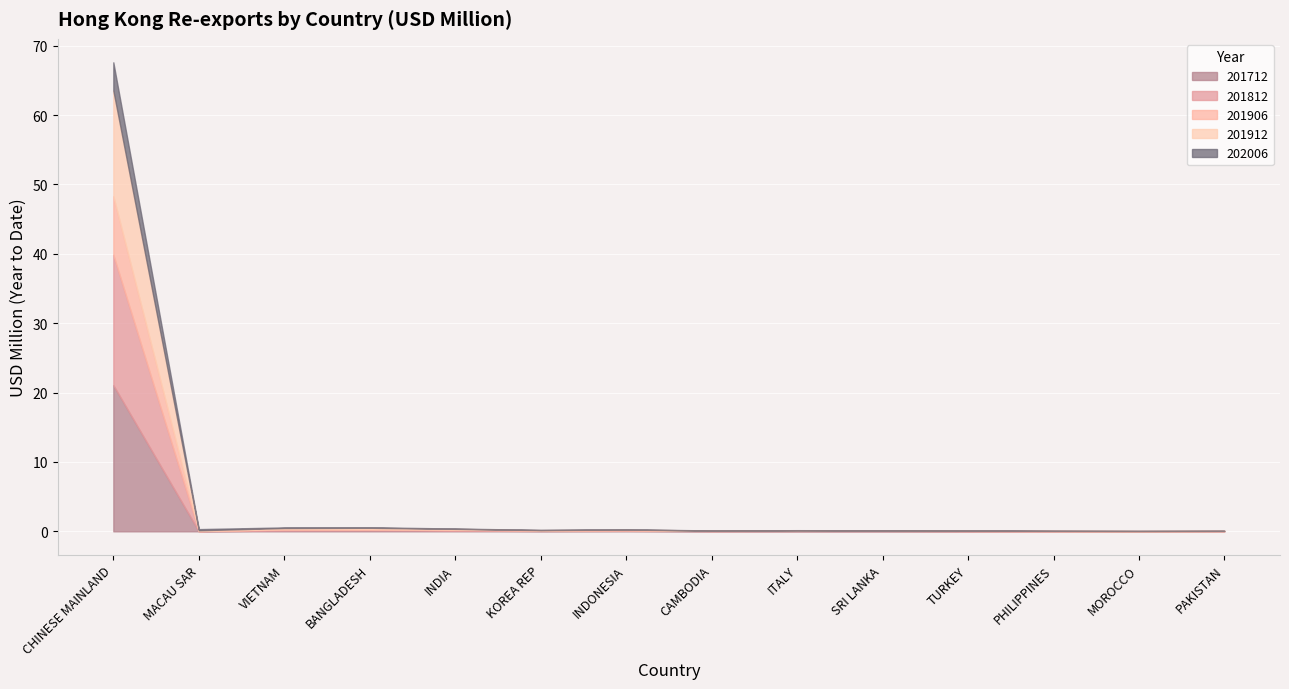

Which series has the widest spread of values?

201712